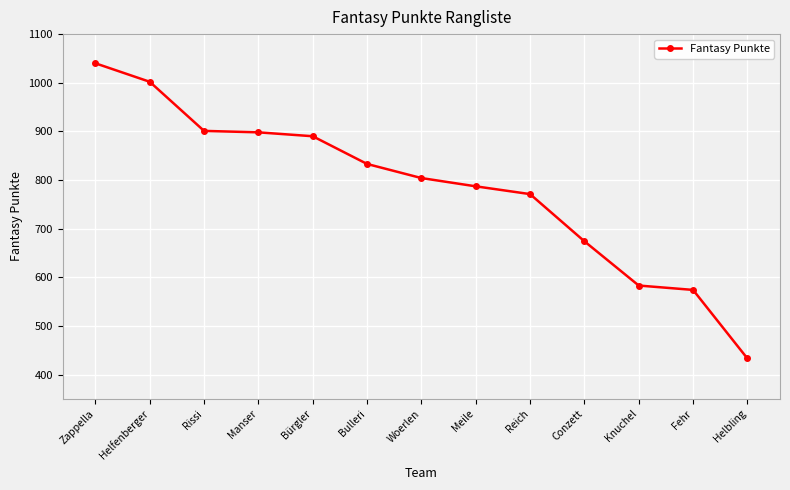

How many data points does each series have?

13